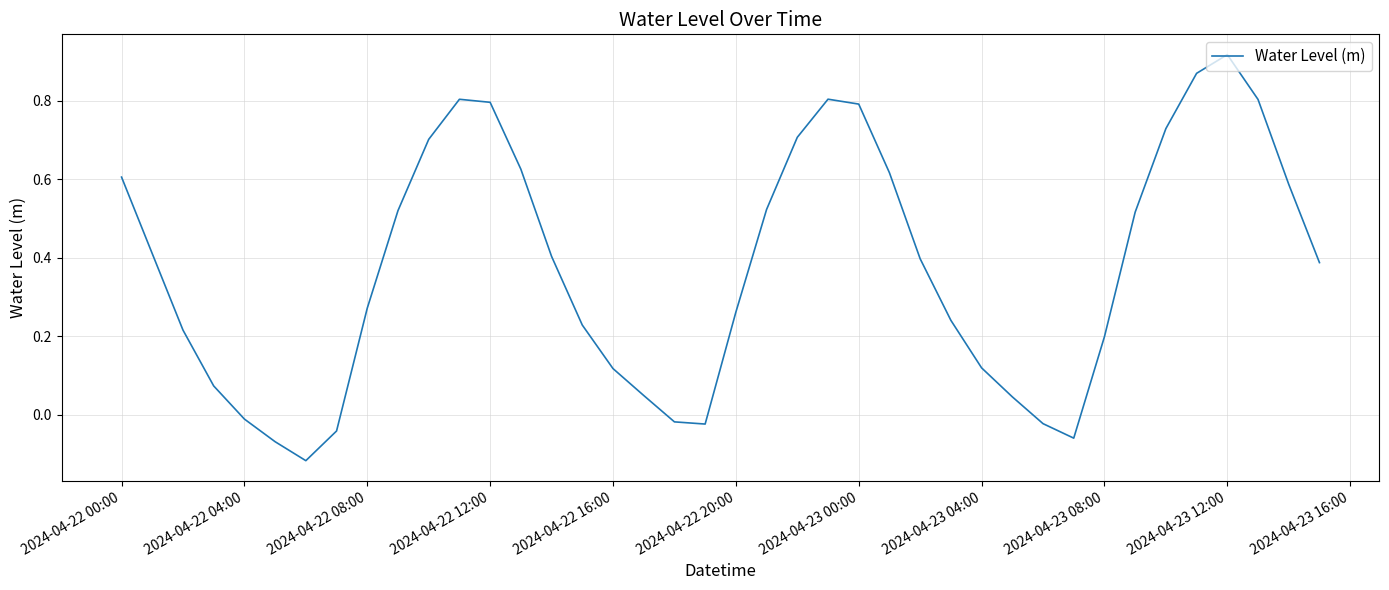

What is the difference between the maximum and minimum values?

1.0